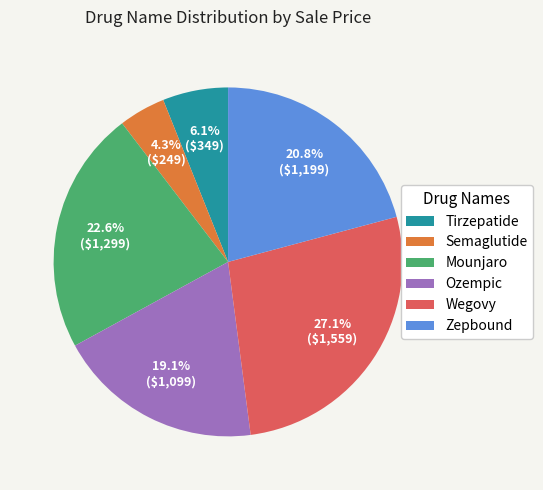

Approximately how many times larger is the value at Mounjaro compared to Ozempic?

1.2